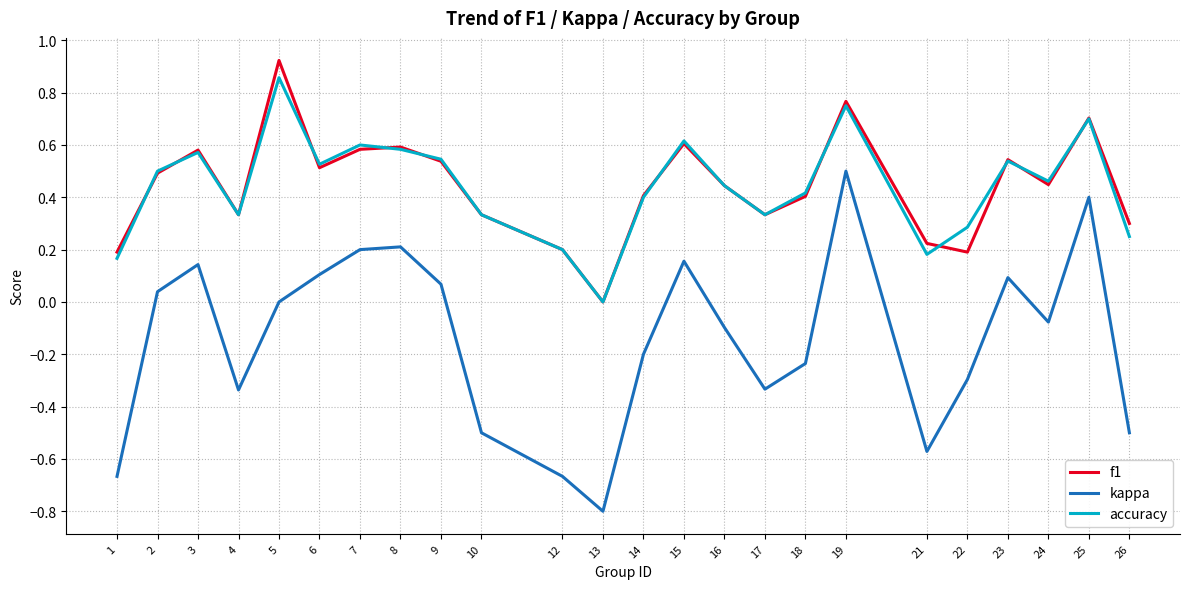

Which series has the largest range (max minus min)?

kappa